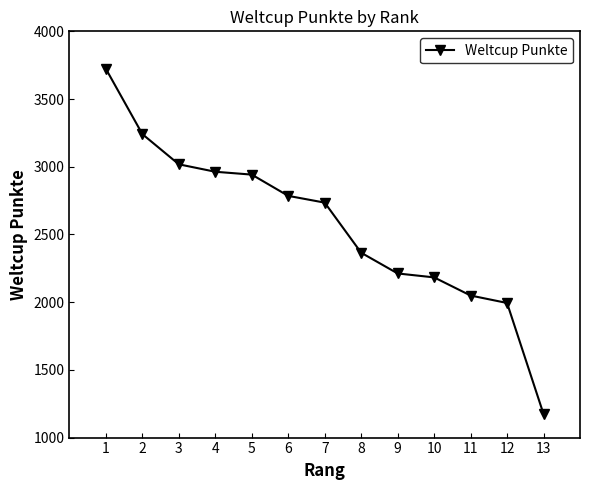

What is the difference between the second highest and minimum values?

2067